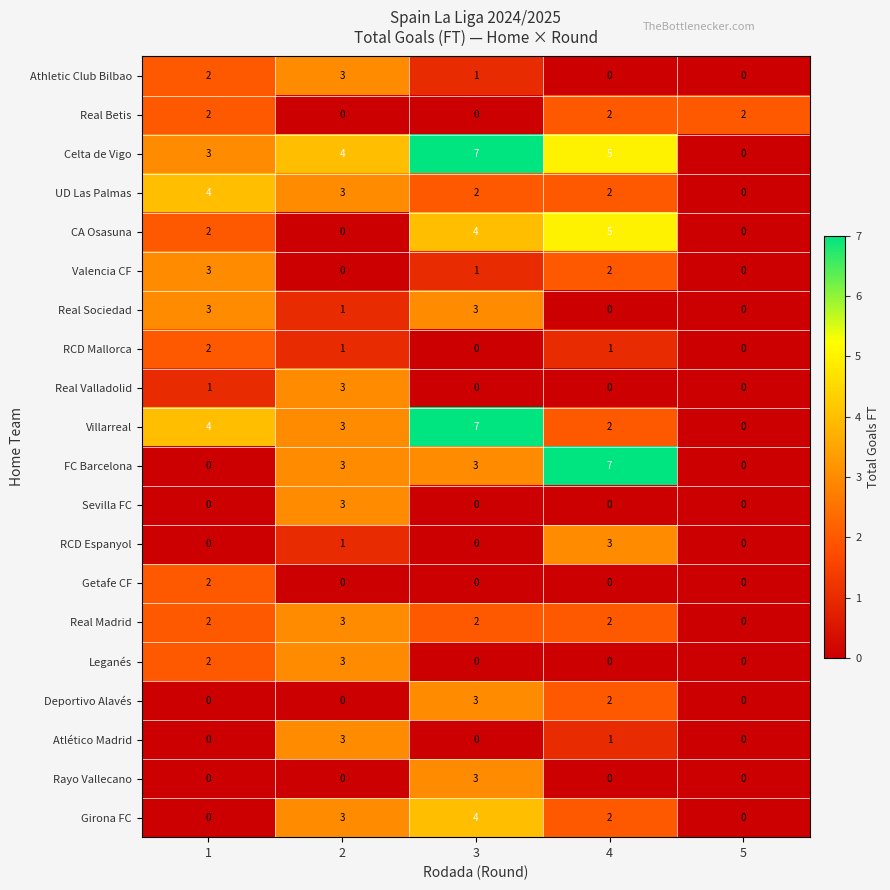

Count the number of data series in this chart.

20